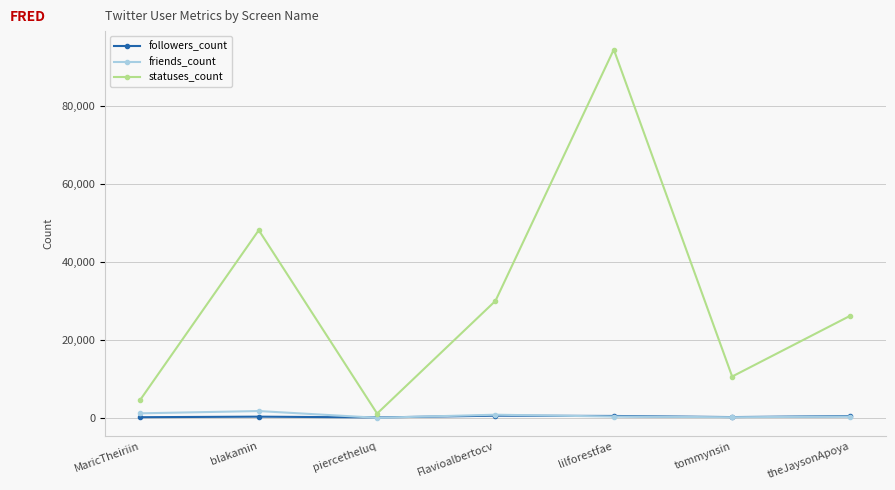

Which series has the largest total across all categories?

statuses_count